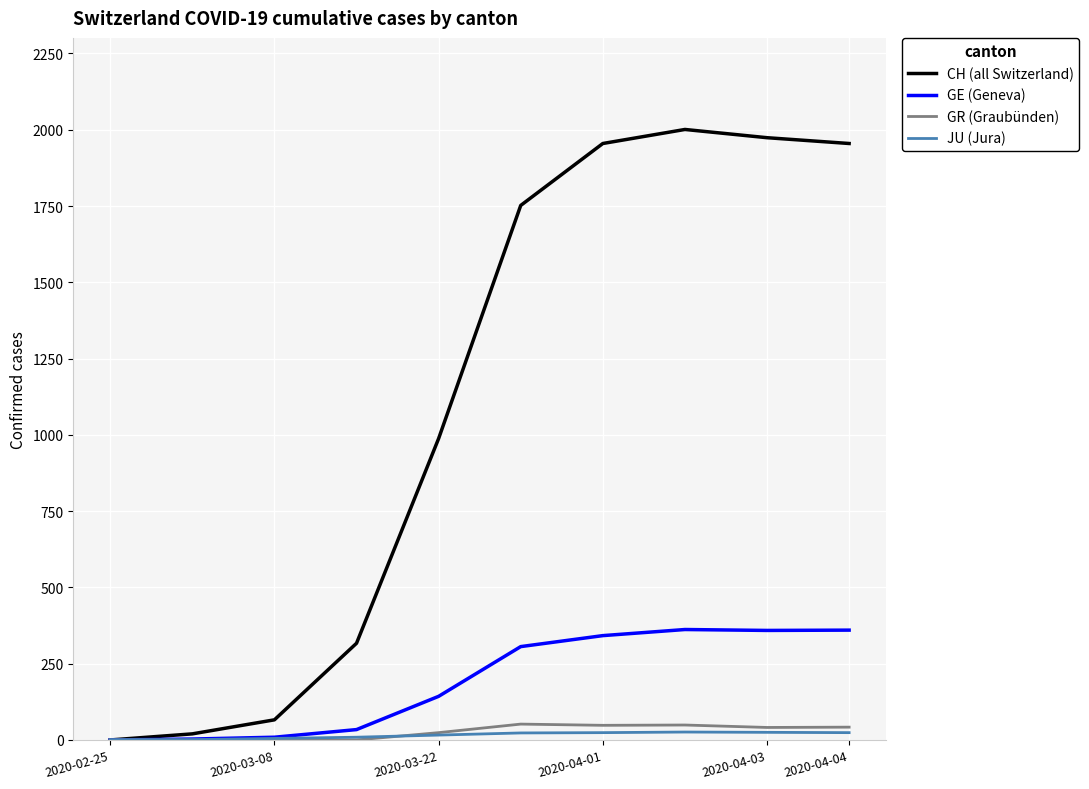

What are all the series names shown in the legend?

CH (all Switzerland), GE (Geneva), GR (Graubünden), JU (Jura)